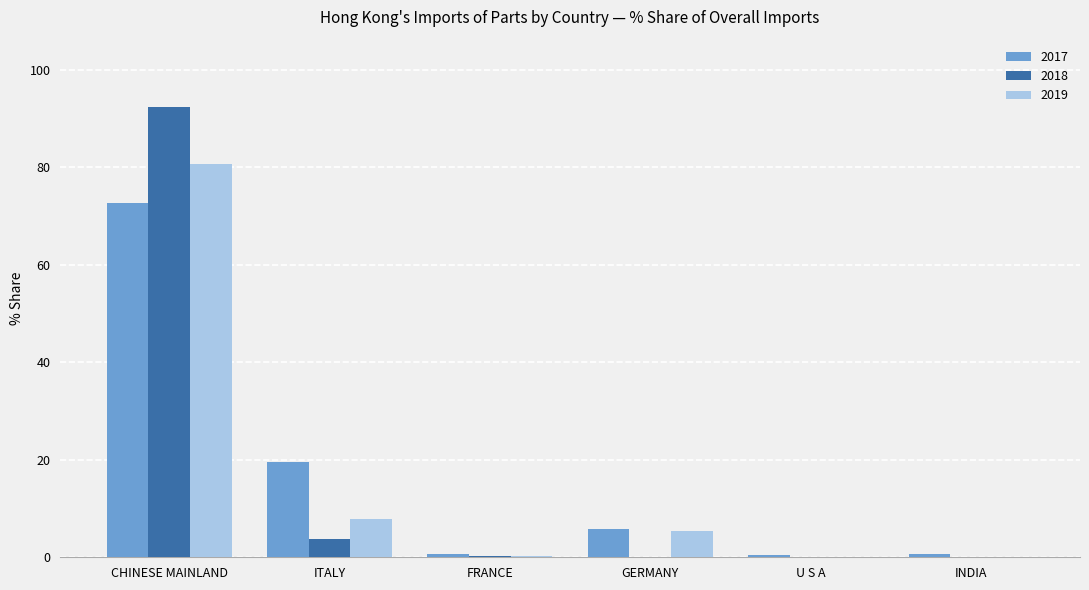

What is the total value across all series at ITALY?

30.9